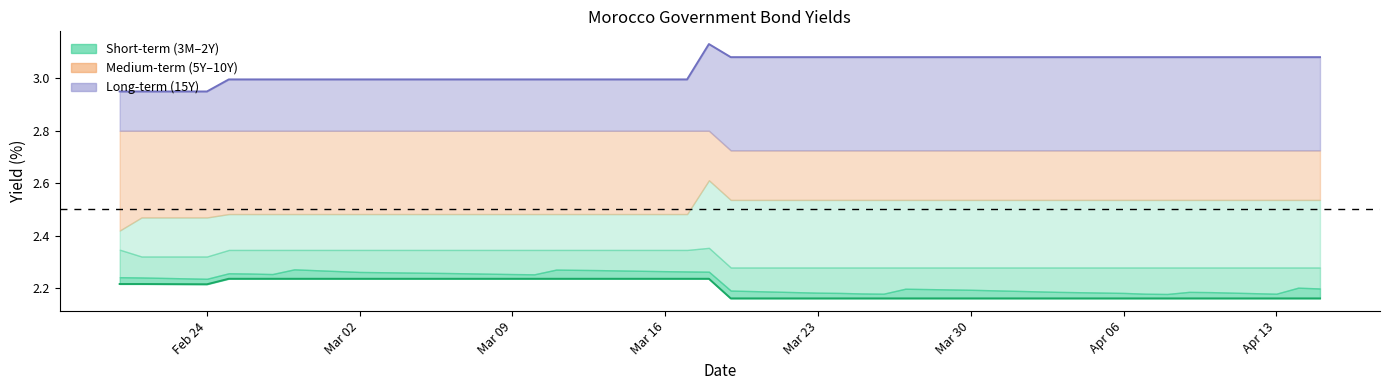

Does the chart have visible grid lines?

No